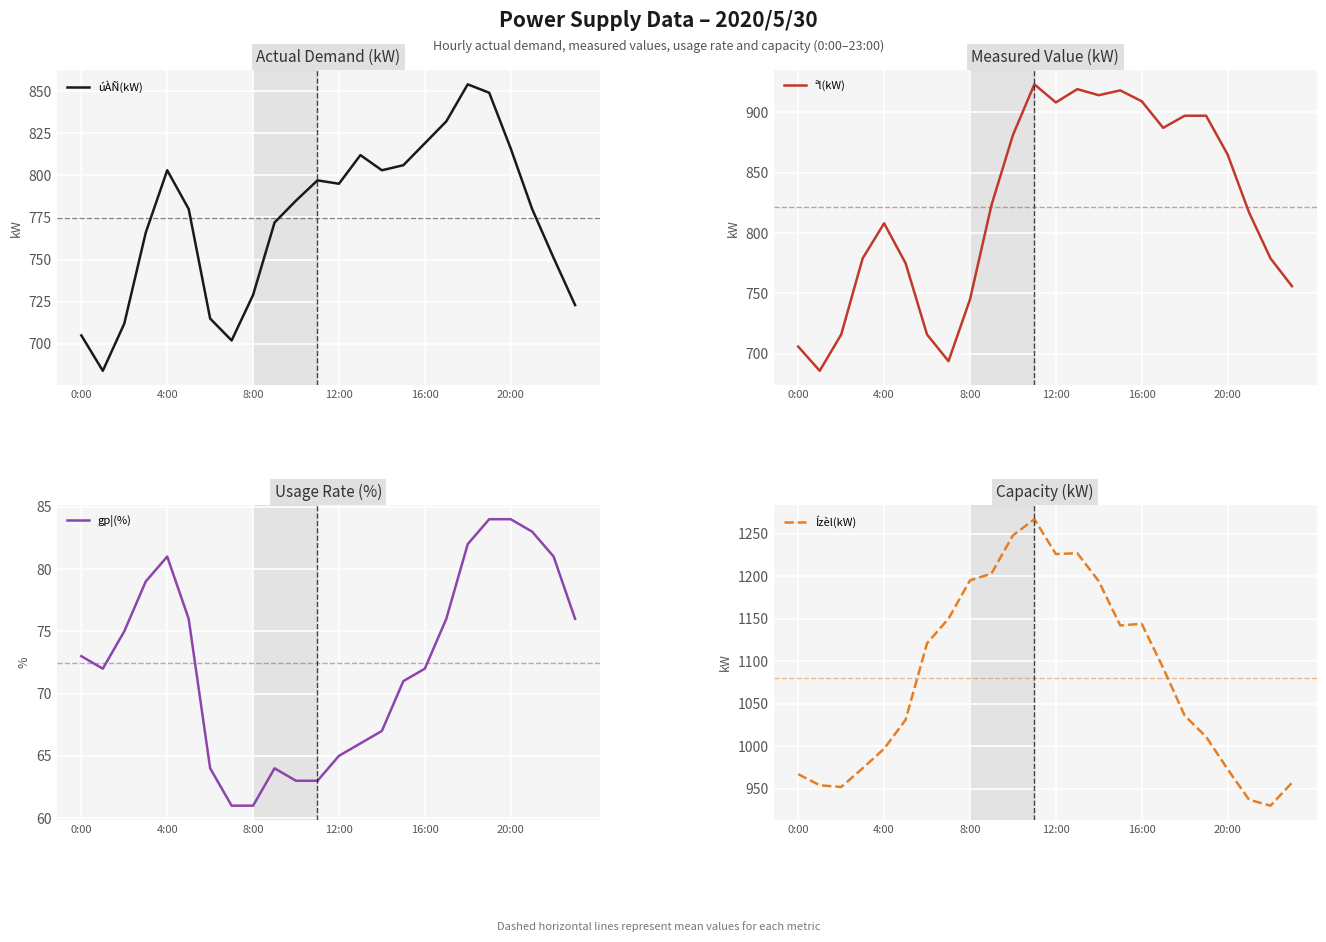

Reading left to right, transcribe all the data shown in this chart.

úÀÑ(kW): 705	684	712	766	803	780	715	702	729	772	785	797	795	812	803	806	819	832	854	849	816	780	751	723
ªl(kW): 706	686	716	779	808	775	716	694	745	823	881	923	908	919	914	918	909	887	897	897	865	817	779	756
gp¦(%): 73	72	75	79	81	76	64	61	61	64	63	63	65	66	67	71	72	76	82	84	84	83	81	76
Ízèl(kW): 967	954	952	974	997	1031	1121	1150	1195	1203	1248	1267	1226	1227	1194	1142	1144	1092	1036	1011	973	937	930	957